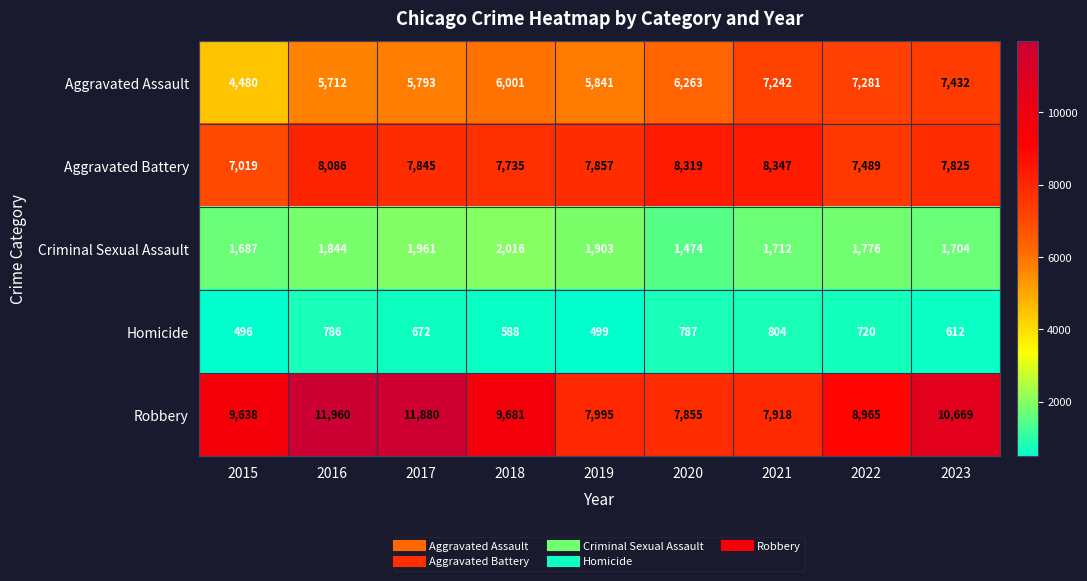

What is the difference between the highest and lowest values at 2016?

11174